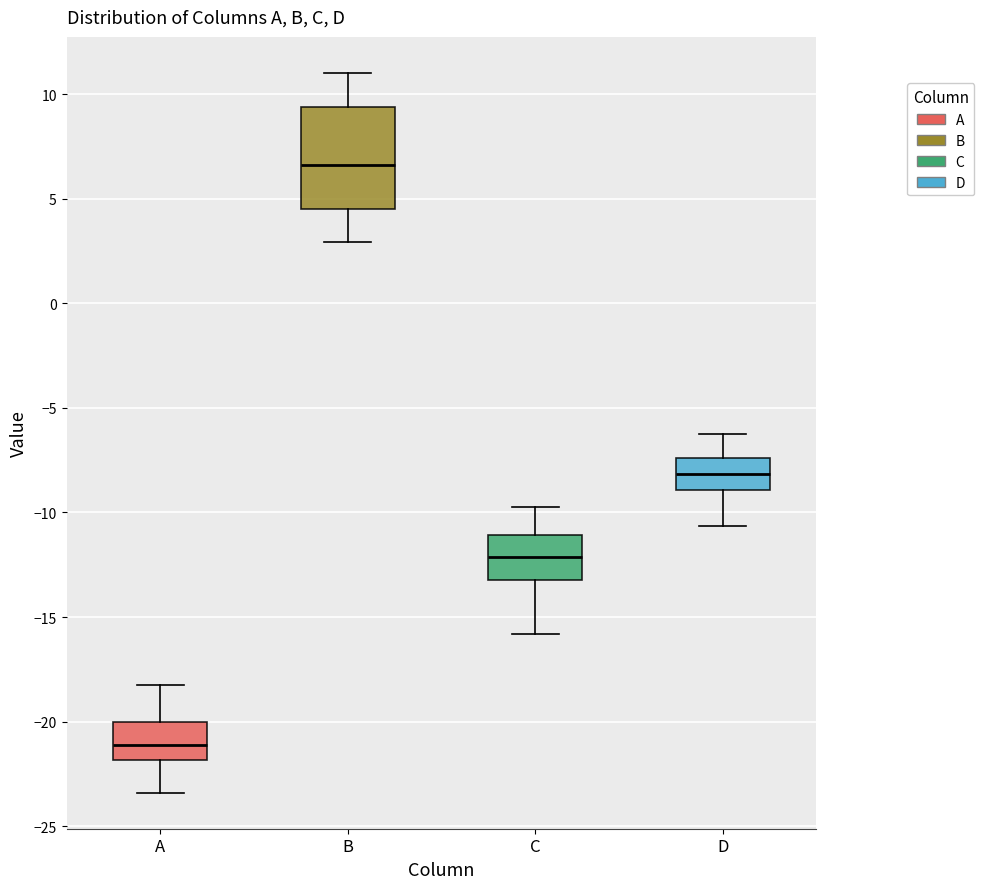

Reading left to right, transcribe this box plot: for each box, give where its median line is, the range the box spans, and where its two whiskers end, as read against the y-axis. The values are not printed on the chart, so give them approximately, as read against the axis.

A: median -21.0, box -22.0 to -20.0, whiskers -23.5 to -18.0
B: median 6.5, box 4.5 to 9.5, whiskers 3.0 to 11.0
C: median -12.0, box -13.0 to -11.0, whiskers -16.0 to -10.0
D: median -8.0, box -9.0 to -7.5, whiskers -10.5 to -6.5